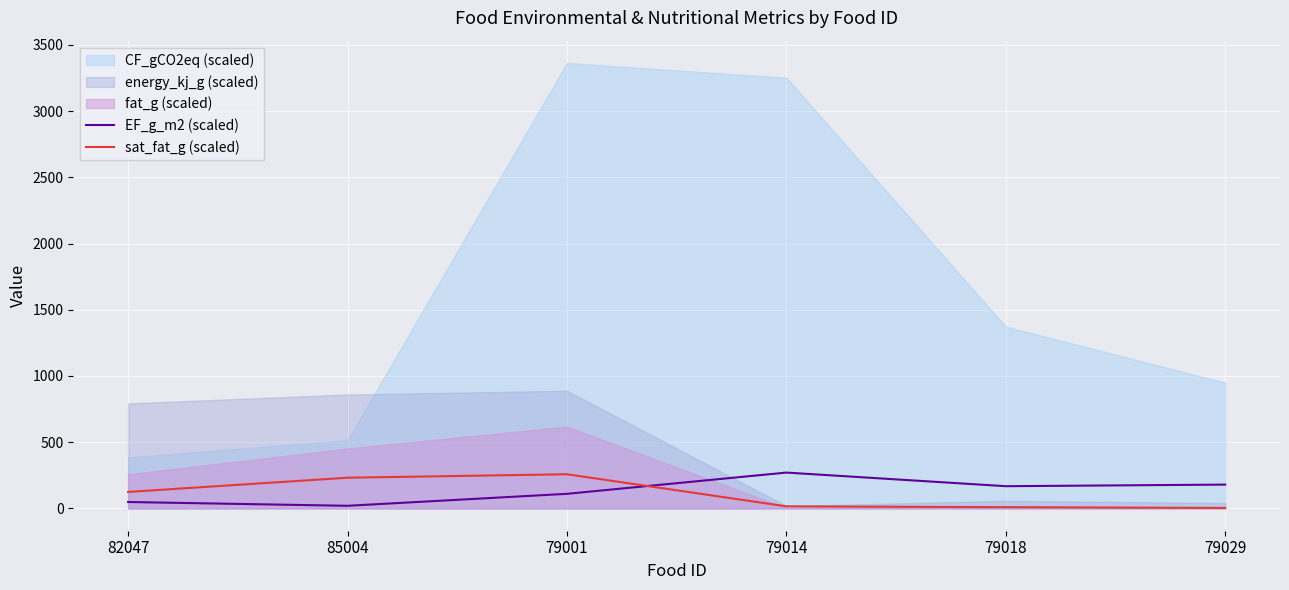

What is the difference between the maximum and minimum values in the EF_g_m2 (scaled) series?

250.8